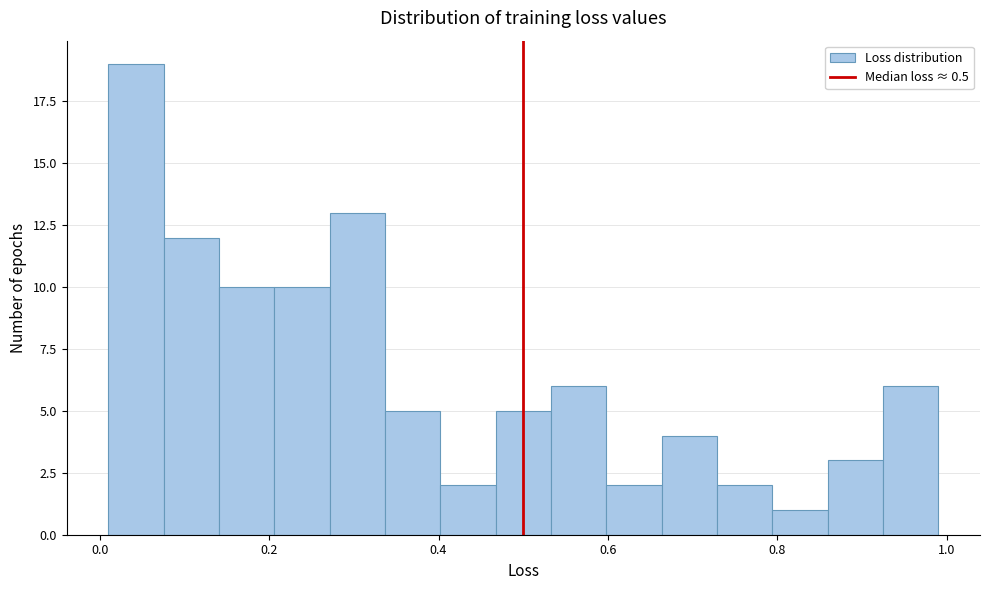

Around what value on the x-axis is the tallest bar? Give the approximate position of its centre, as read against the axis.

0.04